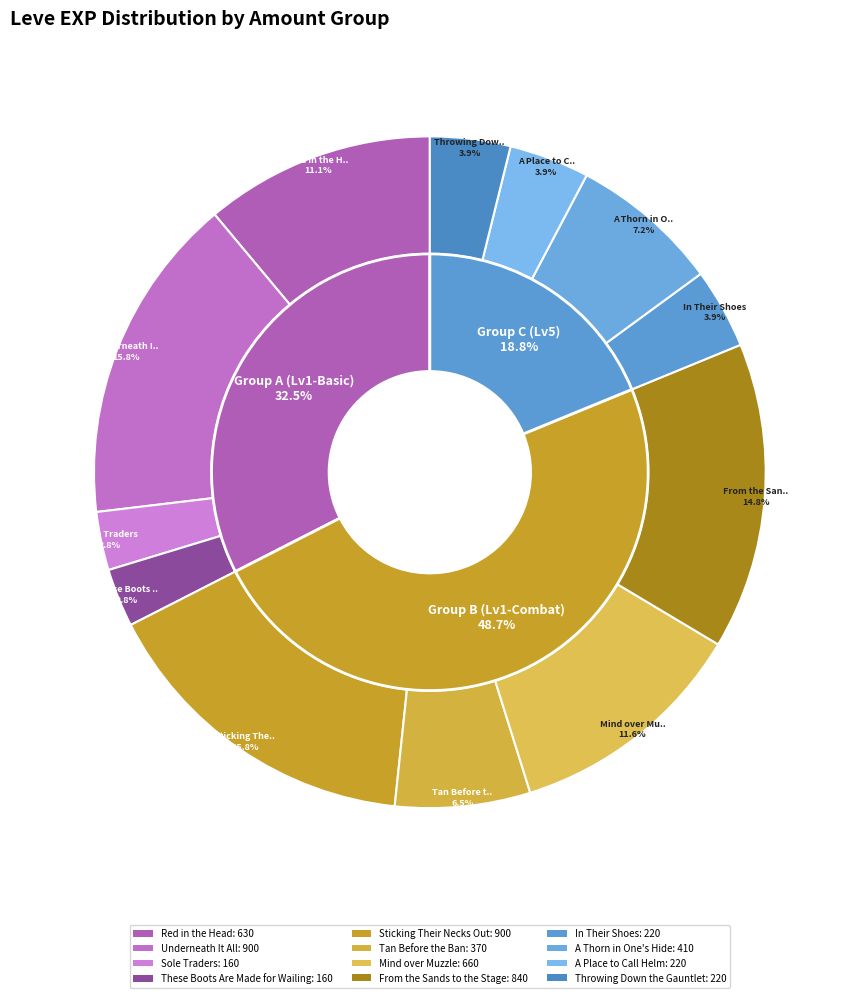

Which slice is the largest?

Underneath It All